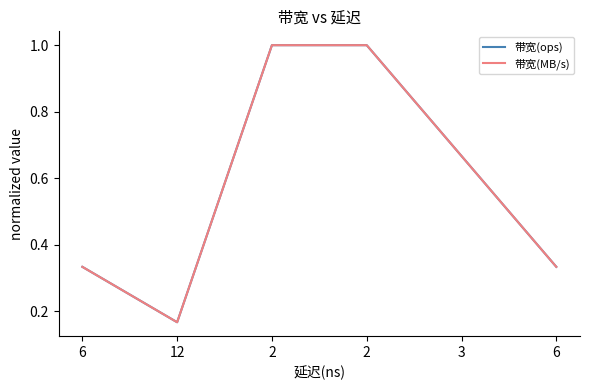

Which category has the lowest value across all series?

12